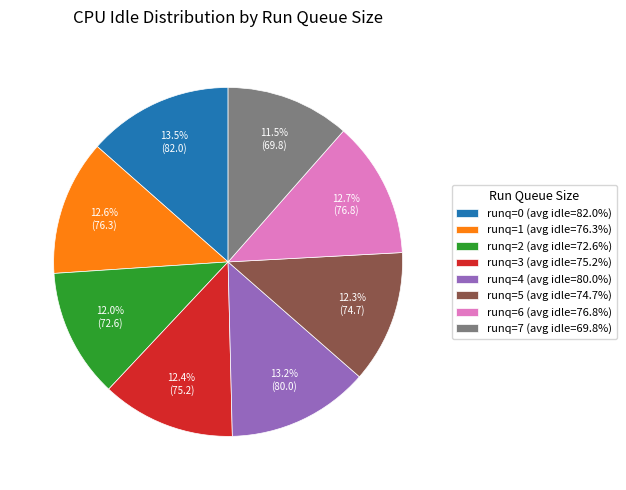

What is the ratio of the value at runq=4 (avg idle=80.0%) to the value at runq=7 (avg idle=69.8%)?

1.1